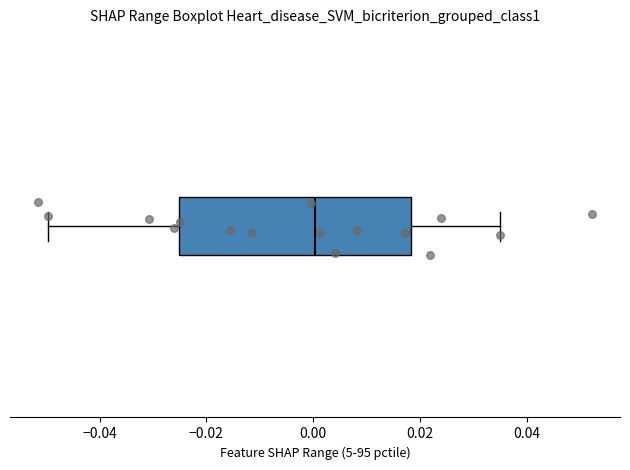

Where is the right edge of the box on the x-axis? The values are not printed on the chart, so give them approximately, as read against the axis.

0.018